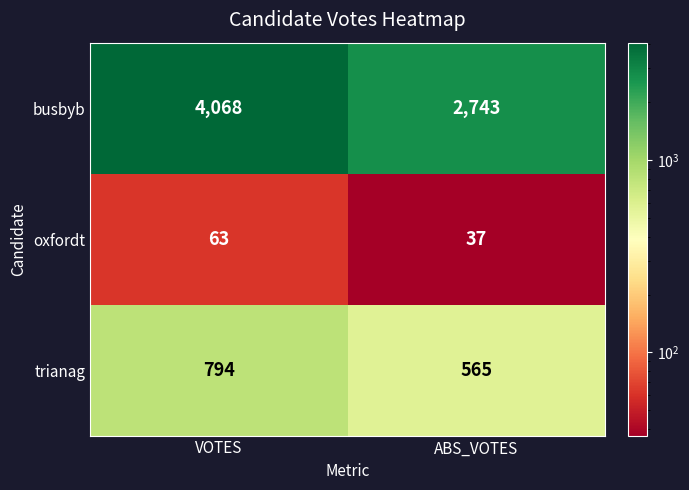

List the series in order of their overall mean, lowest first.

oxfordt, trianag, busbyb